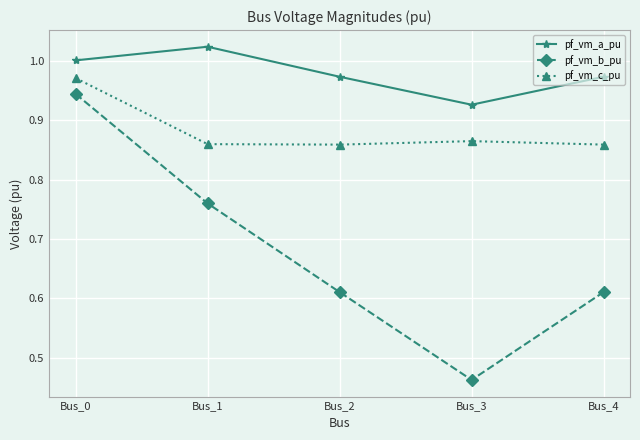

What is the sum of all pf_vm_b_pu values?

3.4